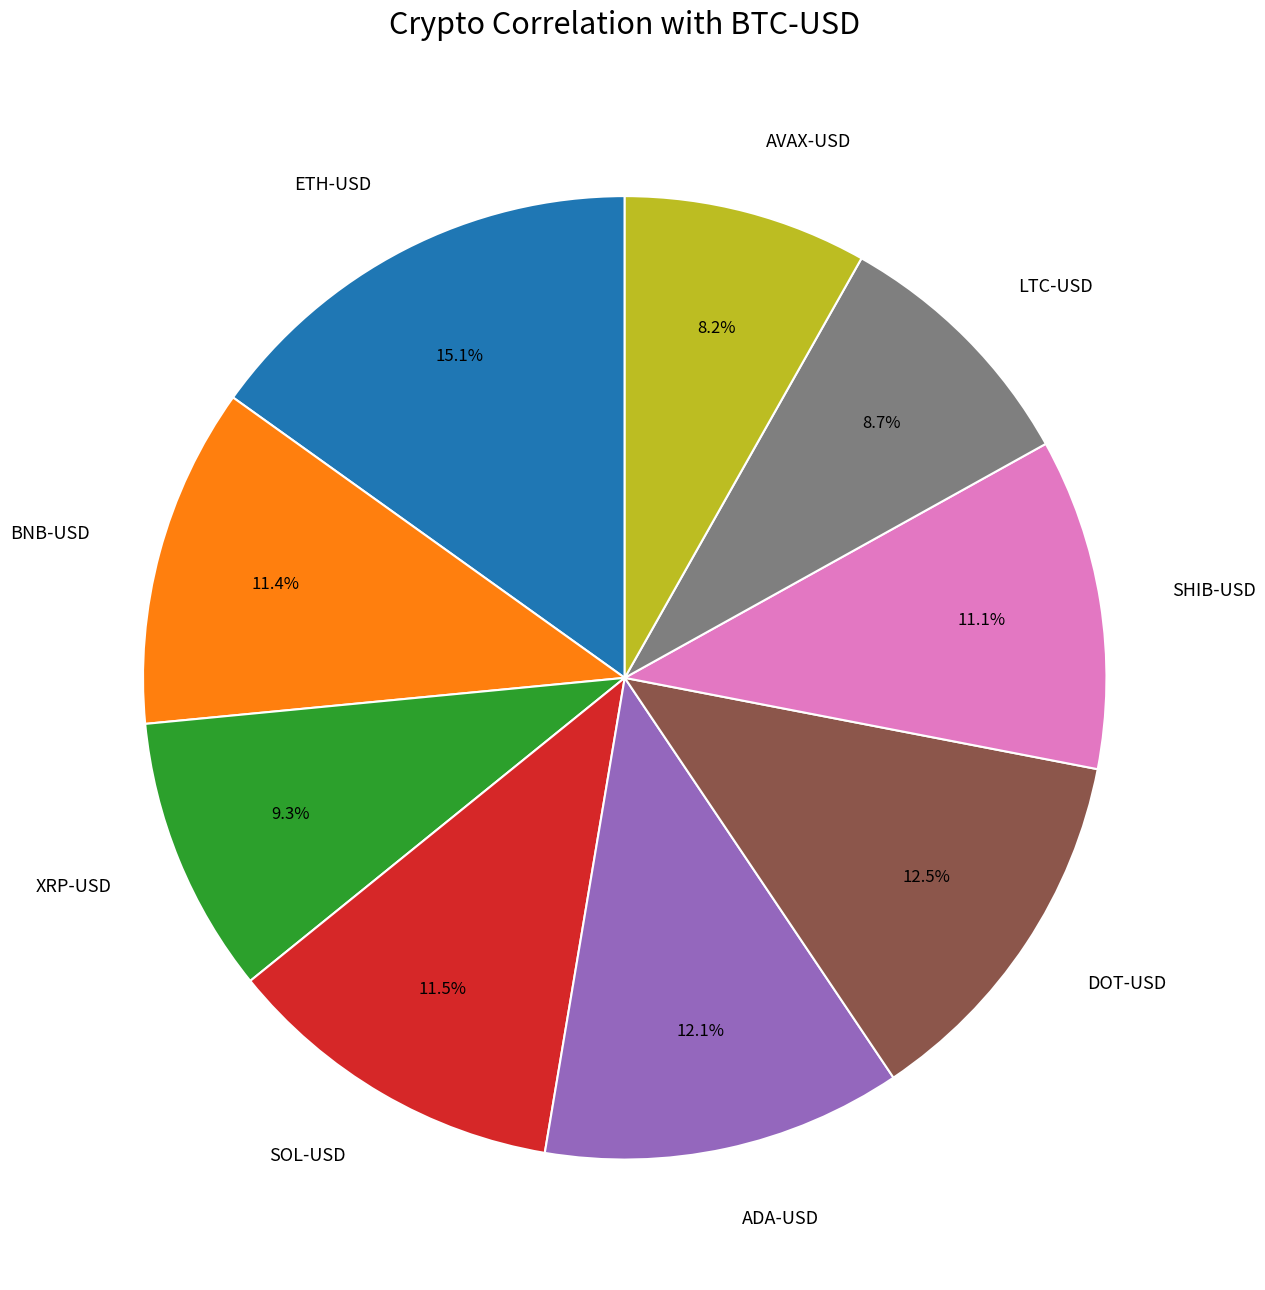

True or false: XRP-USD accounts for 3% of the total.

False